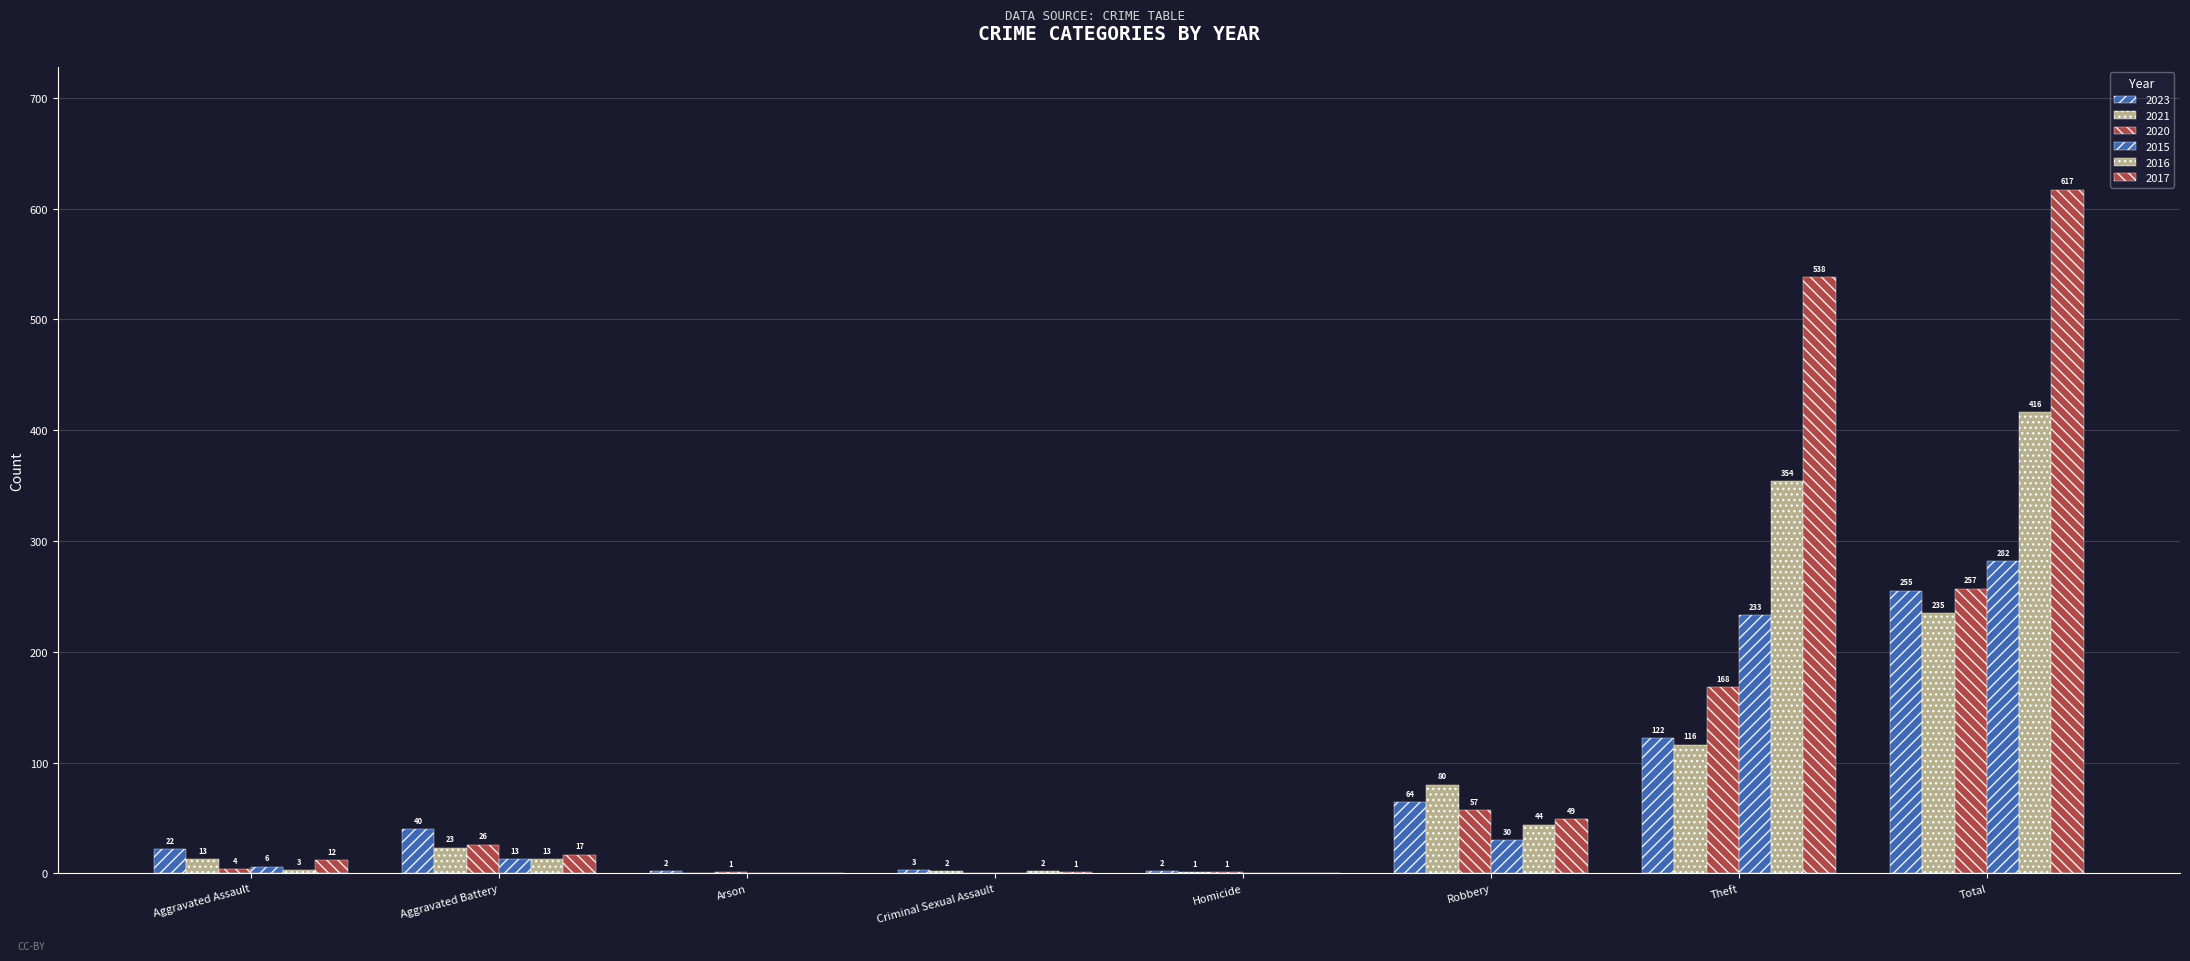

Which has a higher value, Aggravated Battery or Theft?

Theft